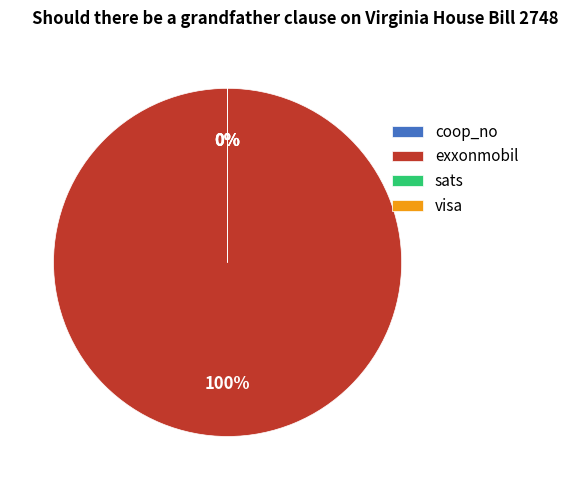

Which has a higher value, sats or exxonmobil?

exxonmobil